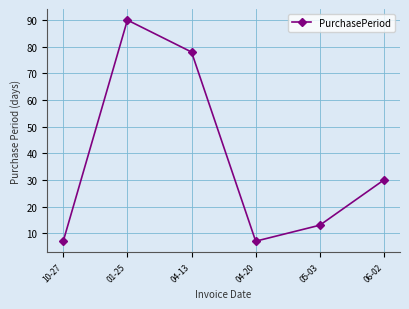

Where is the data nearest to the value 48?

06-02